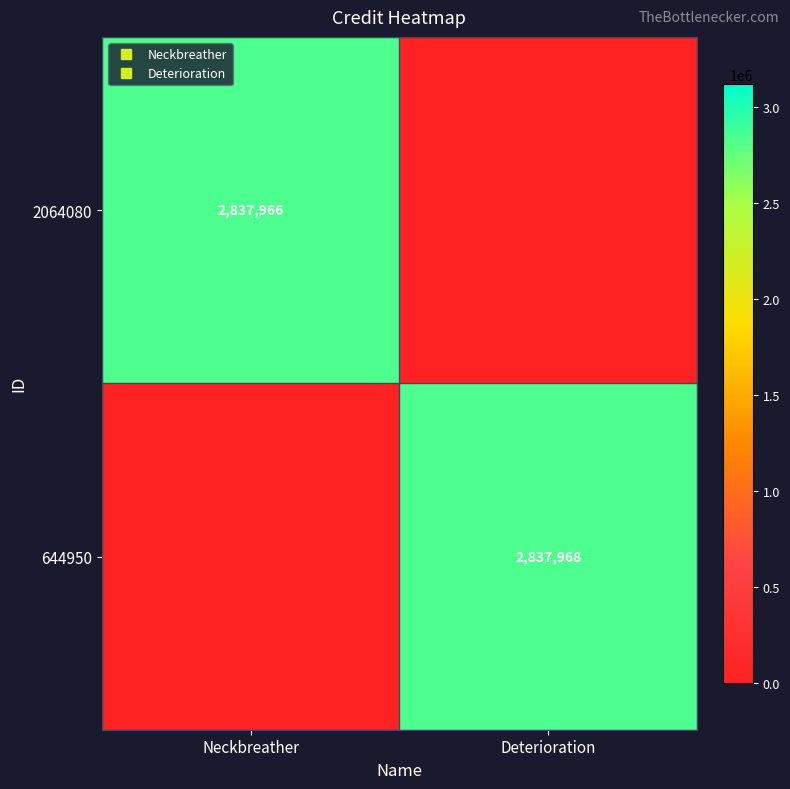

What is the average value of the 2064080 series?

1418983